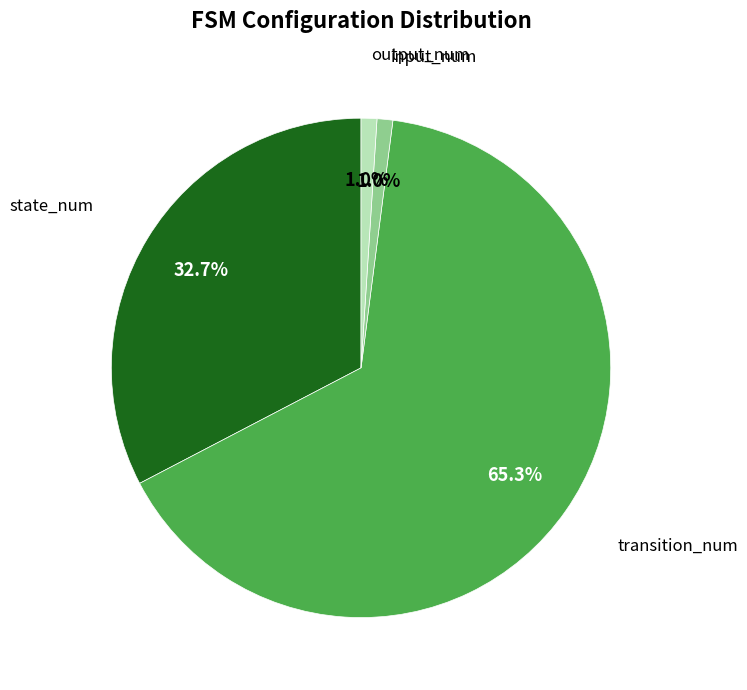

How many segments does this pie chart have?

4